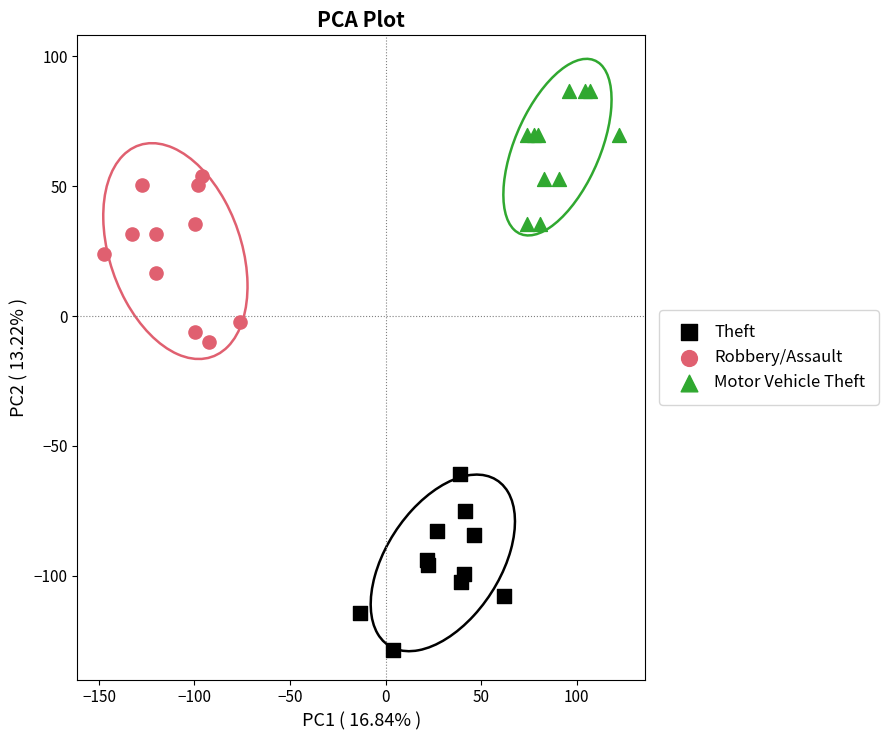

Which series reaches the maximum Y coordinate?

Motor Vehicle Theft